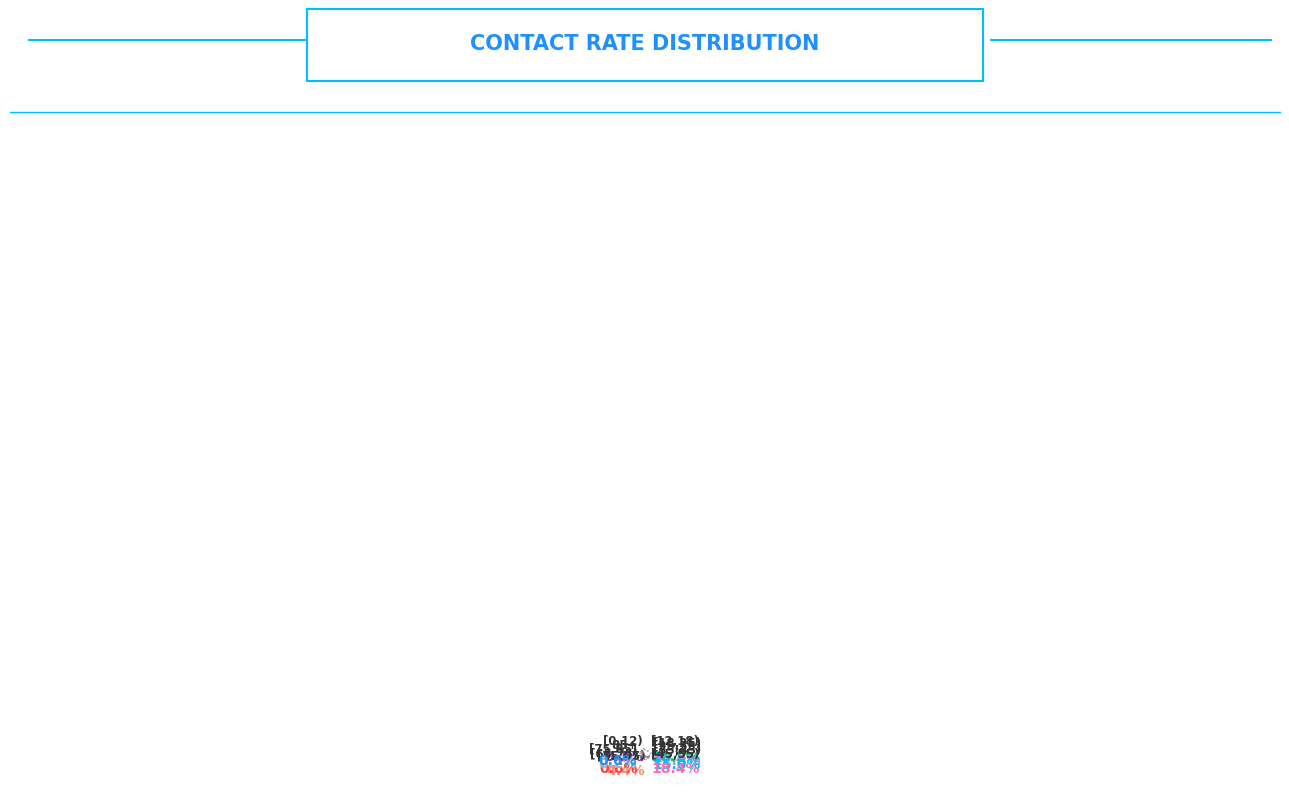

How many slices are in this pie chart?

10